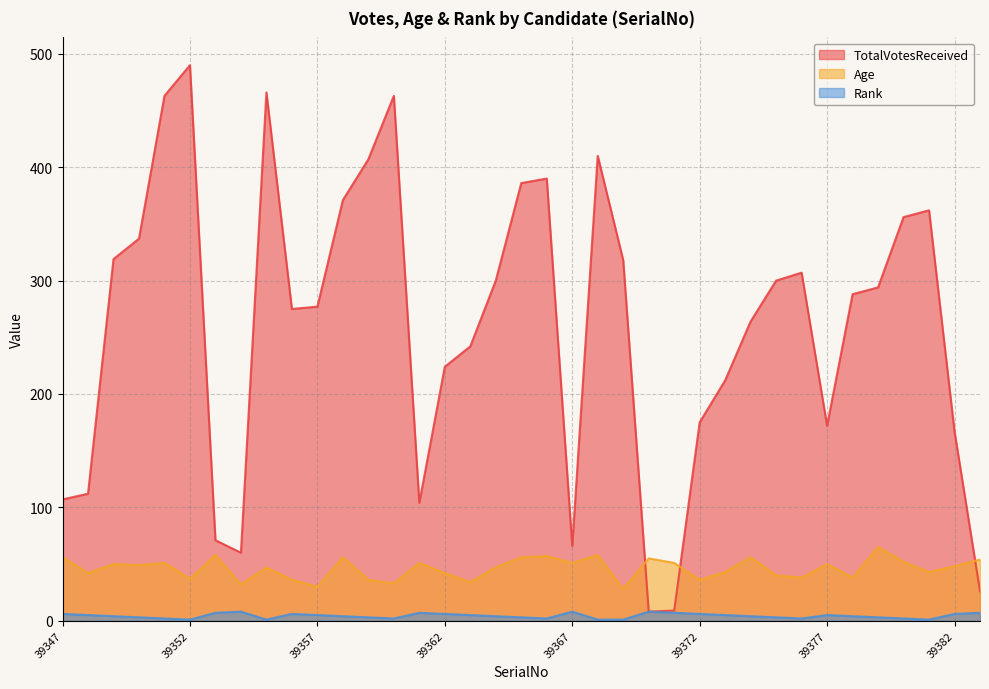

What is the value of the TotalVotesReceived point at the 30th from the left?

307